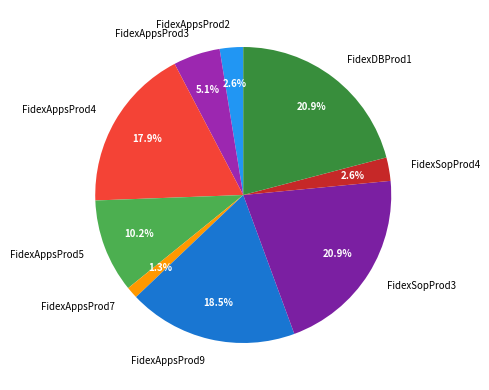

What is the smallest slice in the pie chart?

FidexAppsProd7